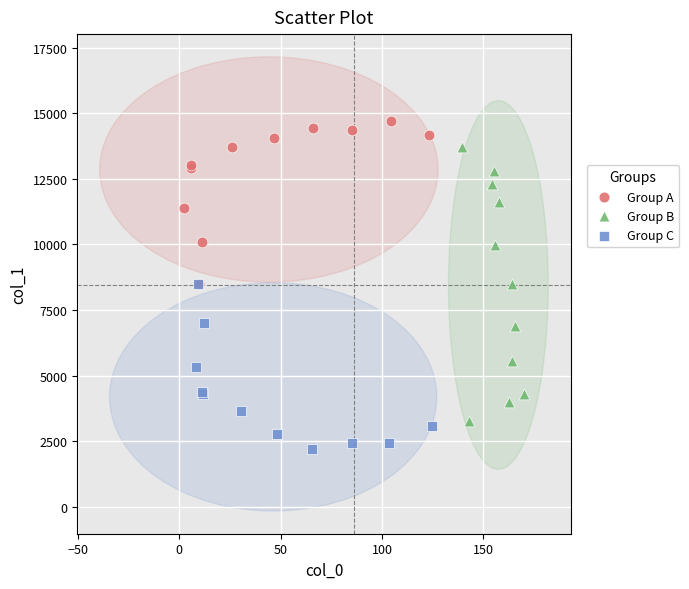

Which series contains the highest Y value?

Group A